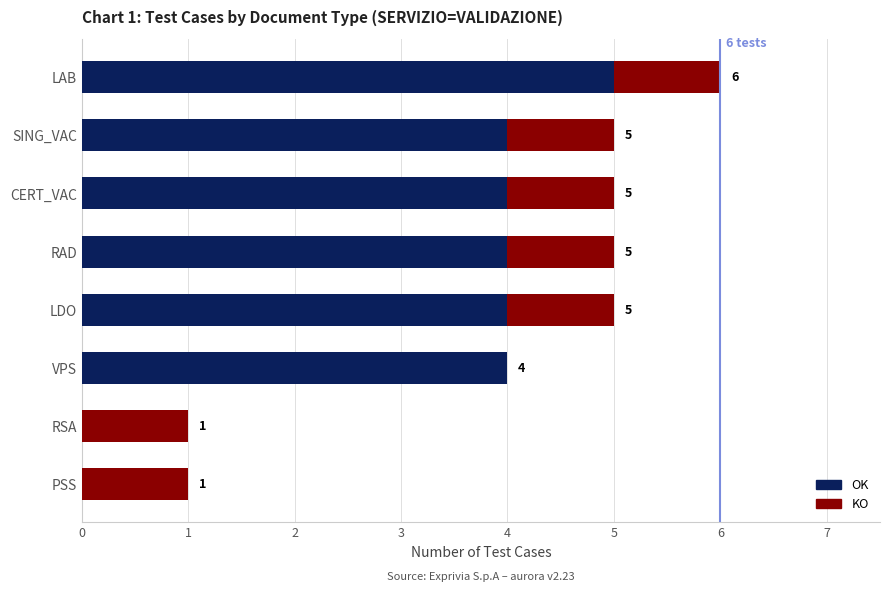

What is the maximum value for OK?

5